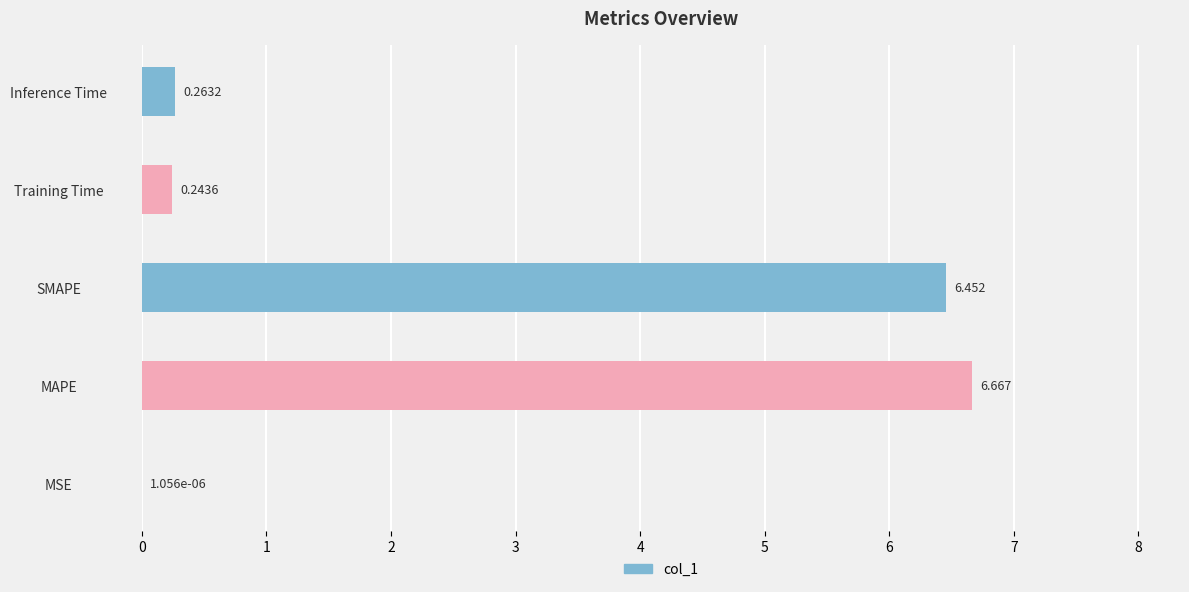

At which label is the value closest to 3?

Inference Time